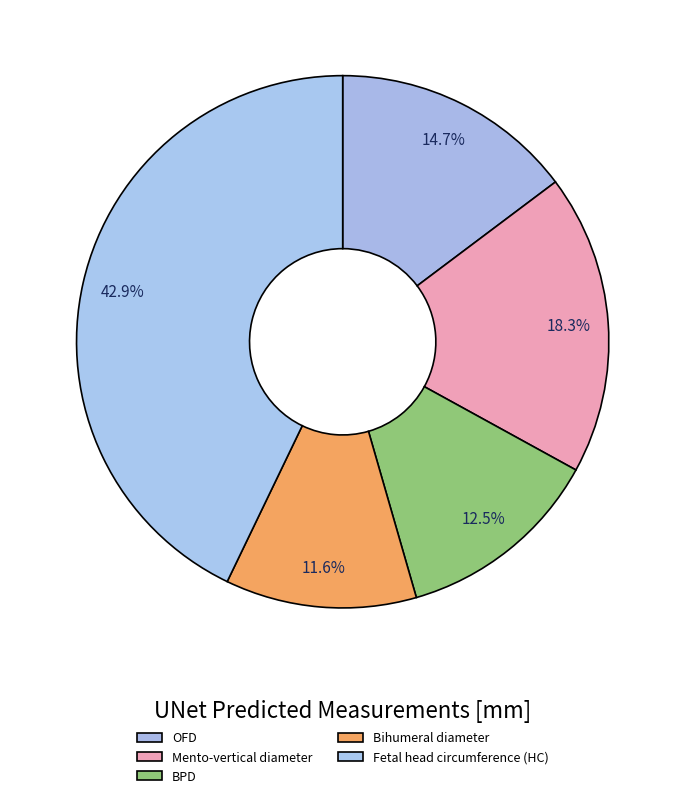

Is there a majority slice in this chart?

No